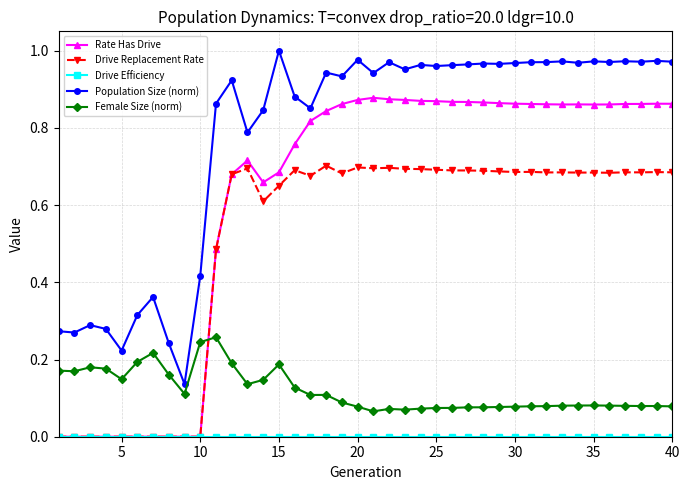

At how many categories does at least one series exceed 0?

40